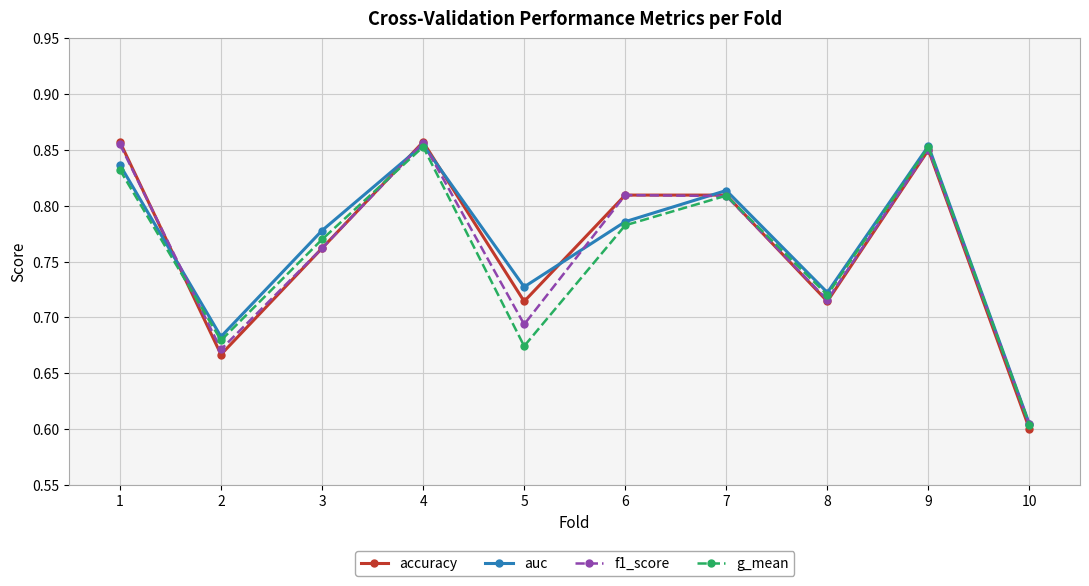

The value of f1_score at 10 is 0.6. True or false?

True